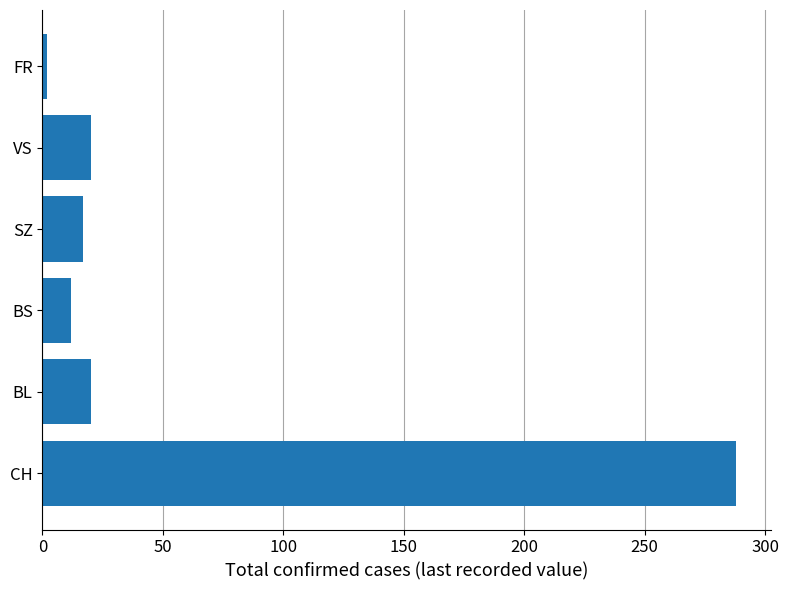

How many series are shown in this chart?

1